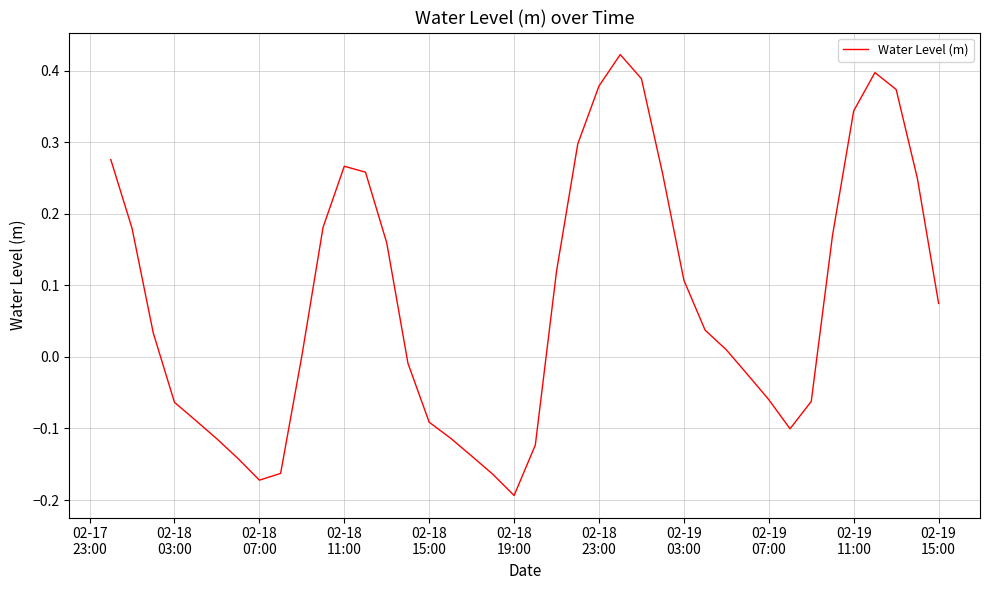

What is the difference between the maximum and minimum values?

0.6